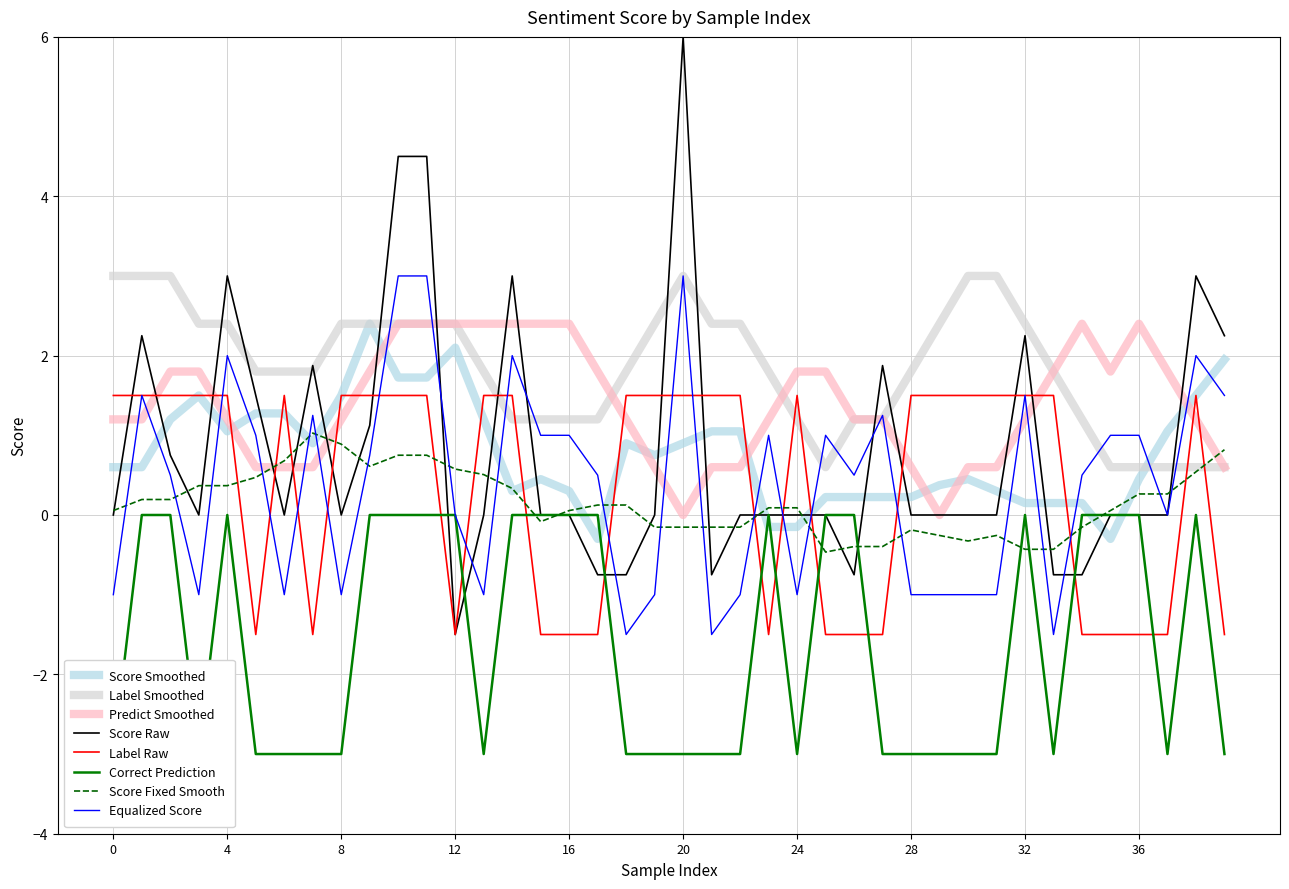

What is the highest value of the Score Smoothed series?

2.4